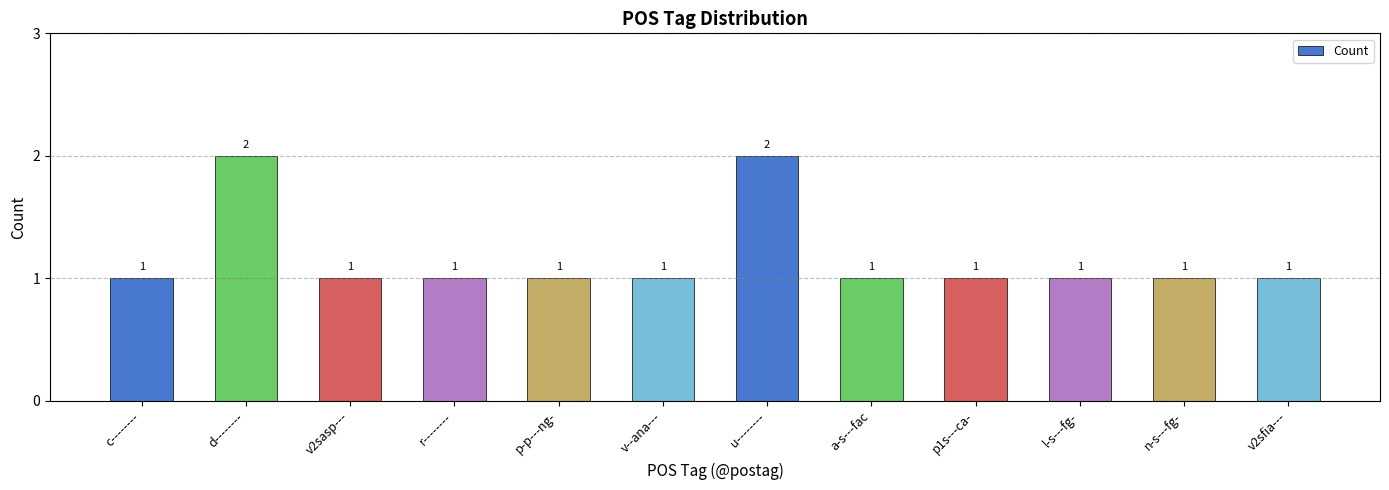

Approximately how many times larger is the value at l-s---fg- compared to p1s---ca-?

1.0